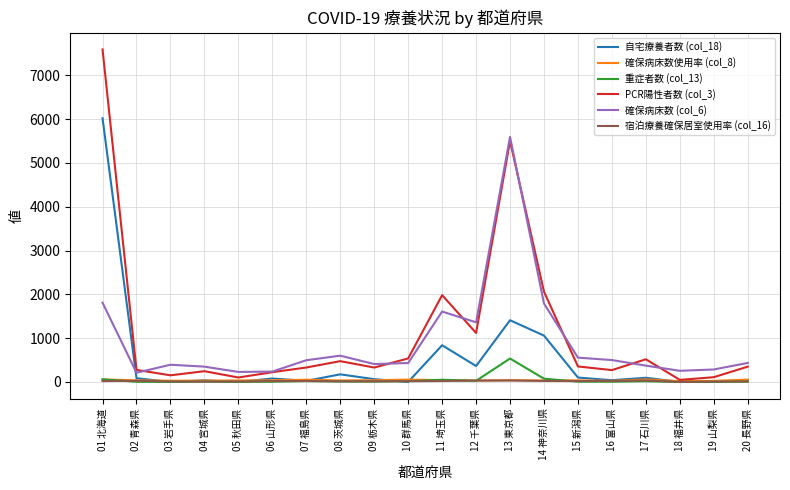

What is the sum of all 重症者数 (col_13) values?

865